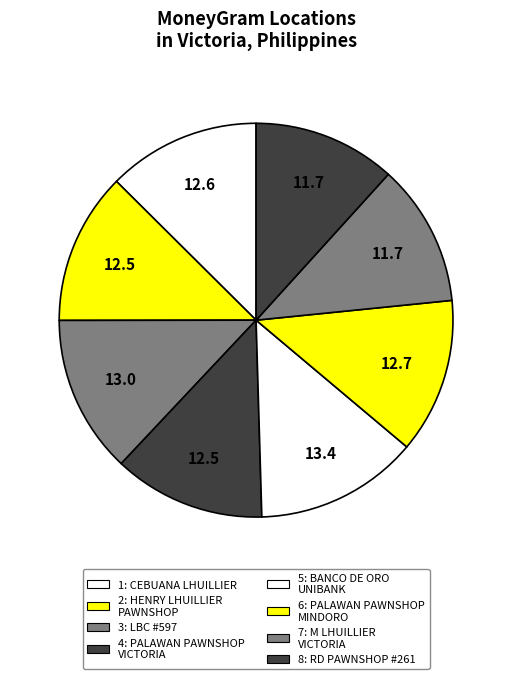

Rank the categories by value from lowest to highest.

M LHUILLIER
VICTORIA, RD PAWNSHOP #261, HENRY LHUILLIER
PAWNSHOP, PALAWAN PAWNSHOP
VICTORIA, CEBUANA LHUILLIER, PALAWAN PAWNSHOP
MINDORO, LBC #597, BANCO DE ORO
UNIBANK